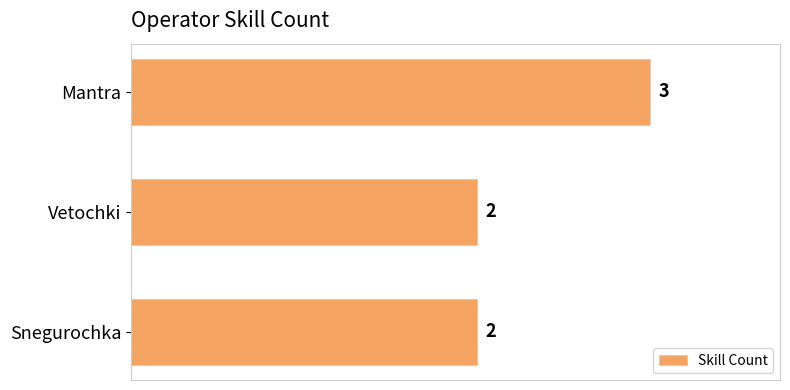

Count the number of data series in this chart.

1